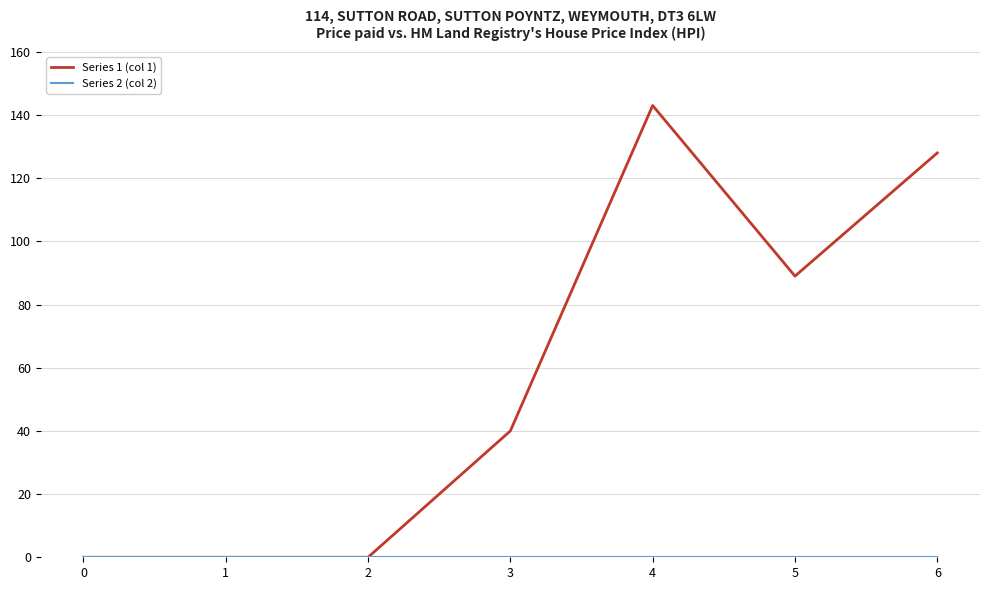

At which category is the sum across all series the highest?

4